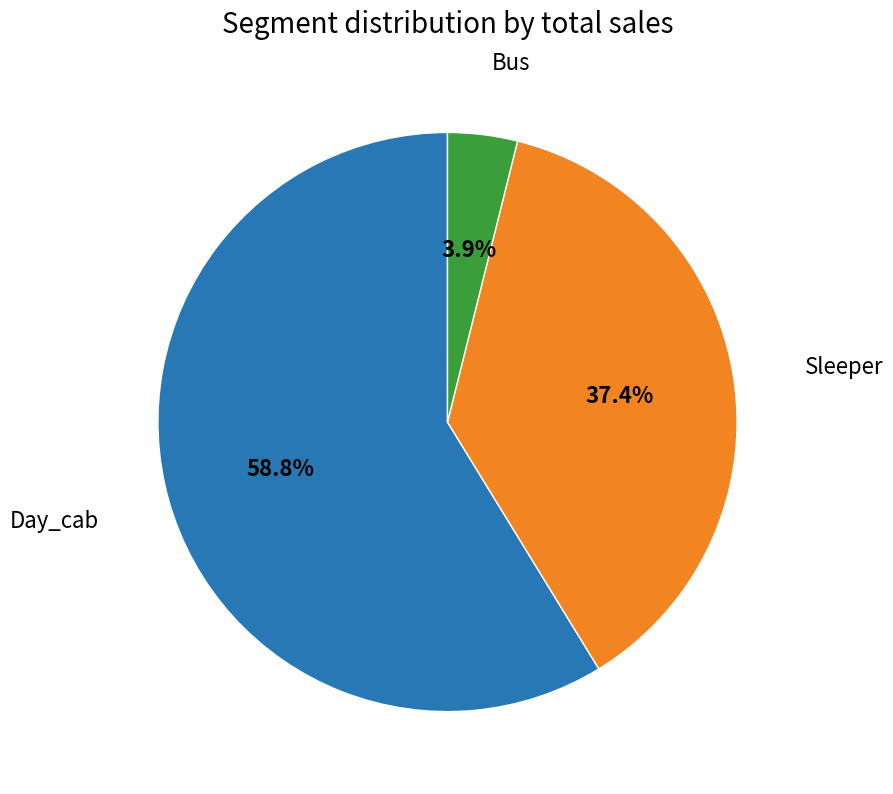

Is there any slice that represents more than half of the pie?

Yes